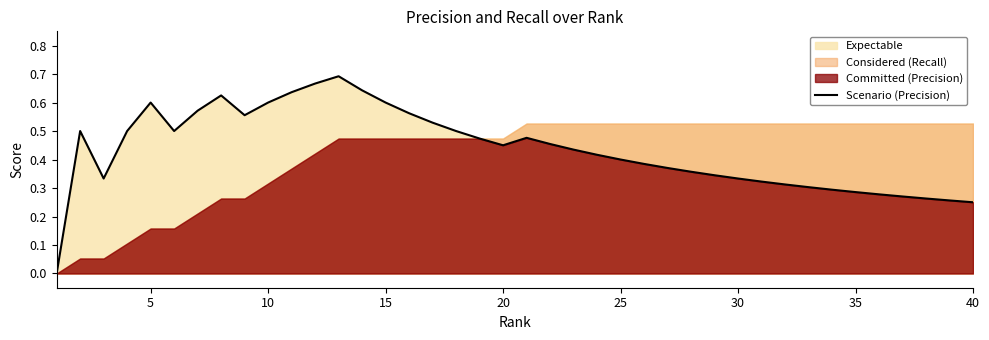

What is the maximum value shown in the chart?

0.7